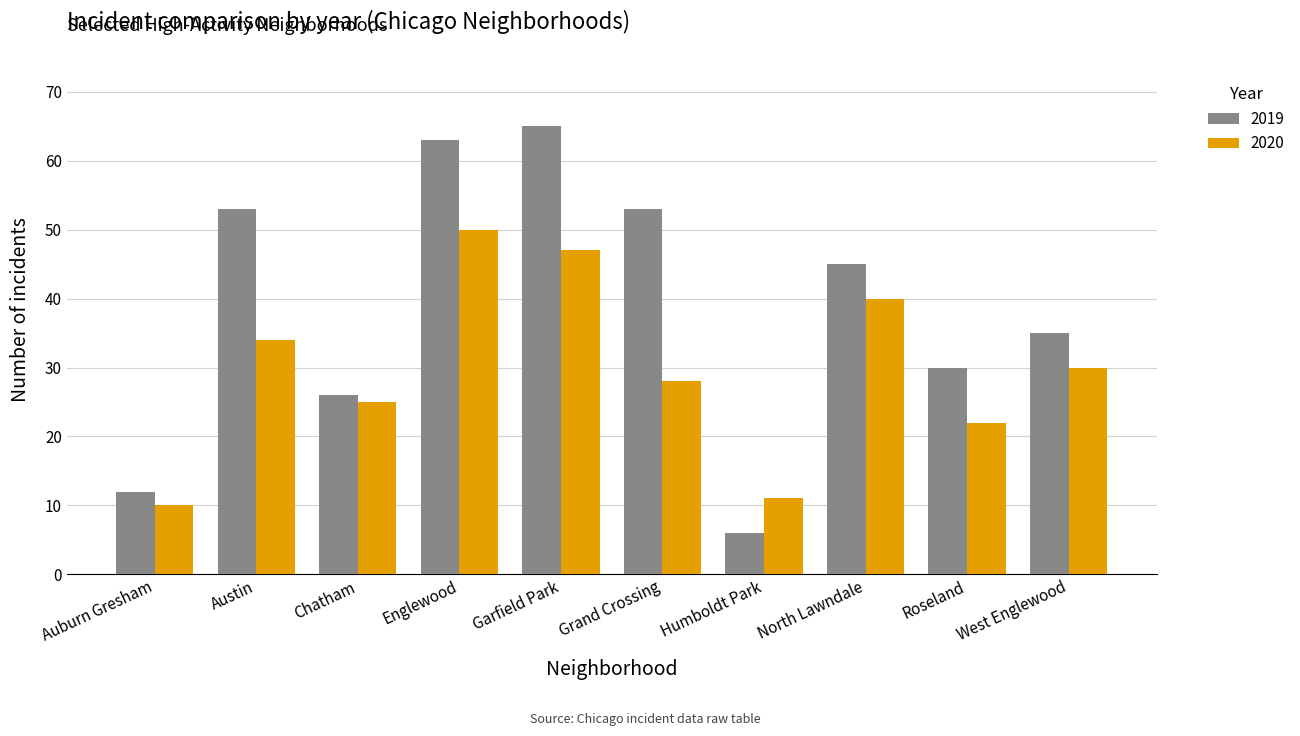

At how many categories does at least one series exceed 48?

4